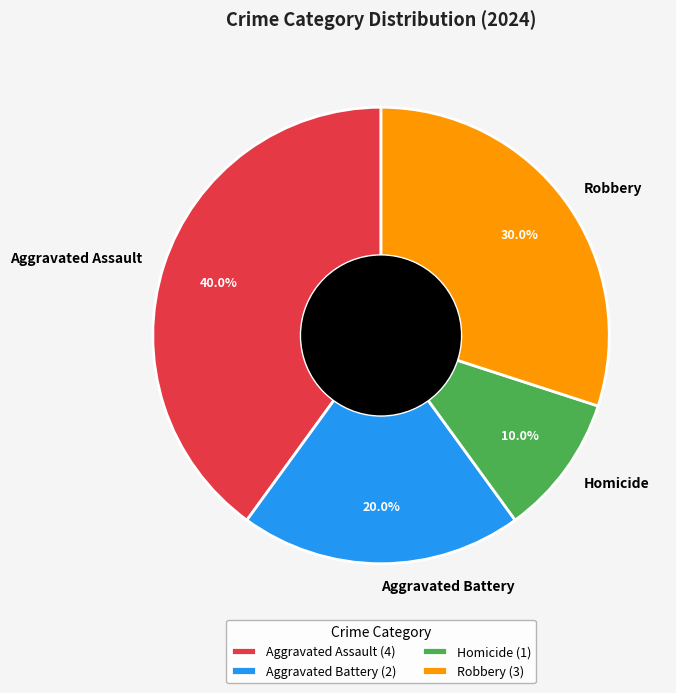

Rank the categories by value from lowest to highest.

Homicide, Aggravated Battery, Robbery, Aggravated Assault